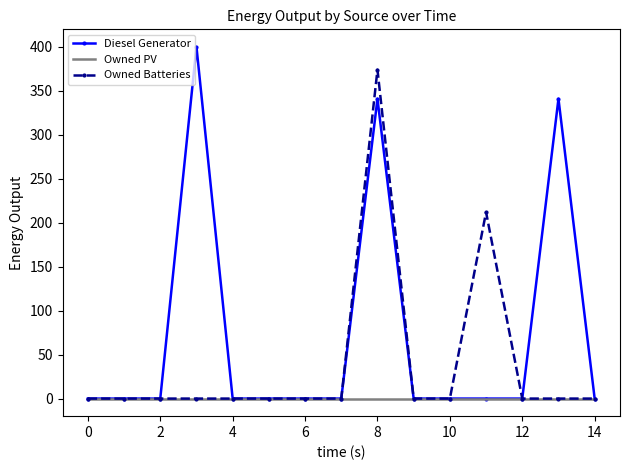

Count the number of categories in the chart.

15